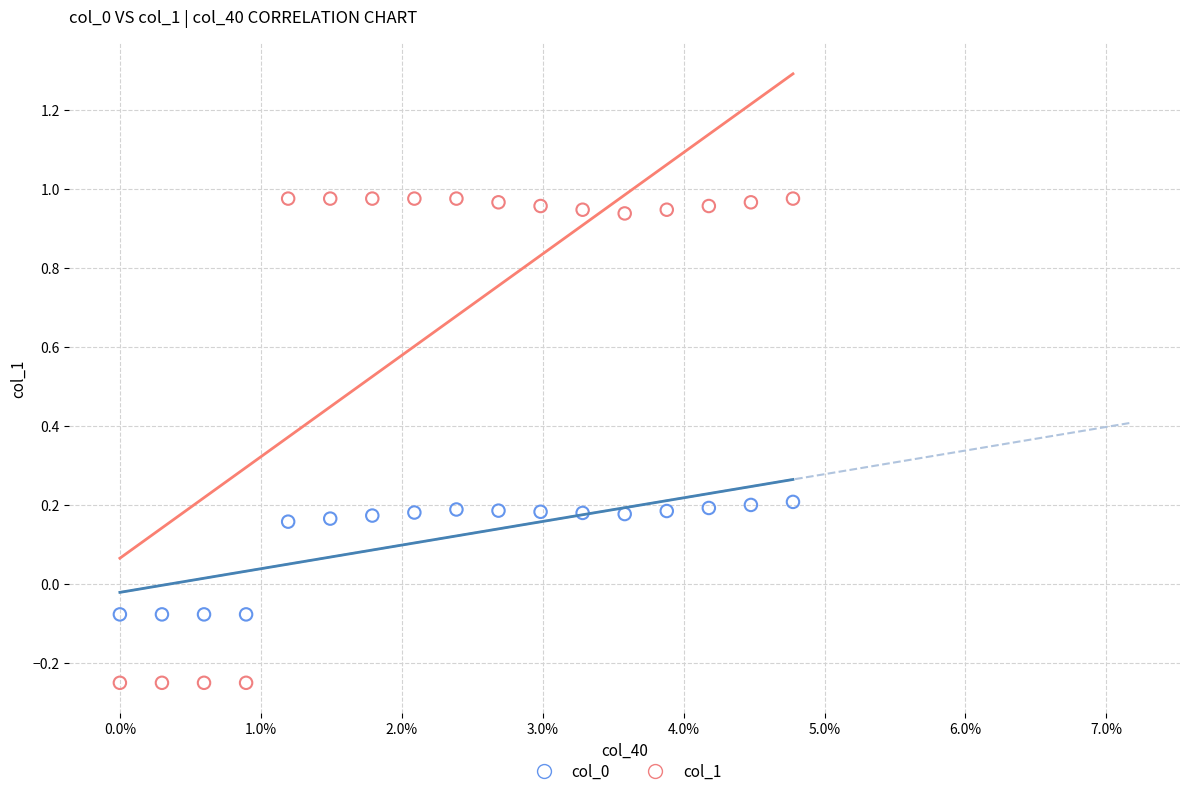

Across all data points, what is the range of Y values (max minus min)?

1.2